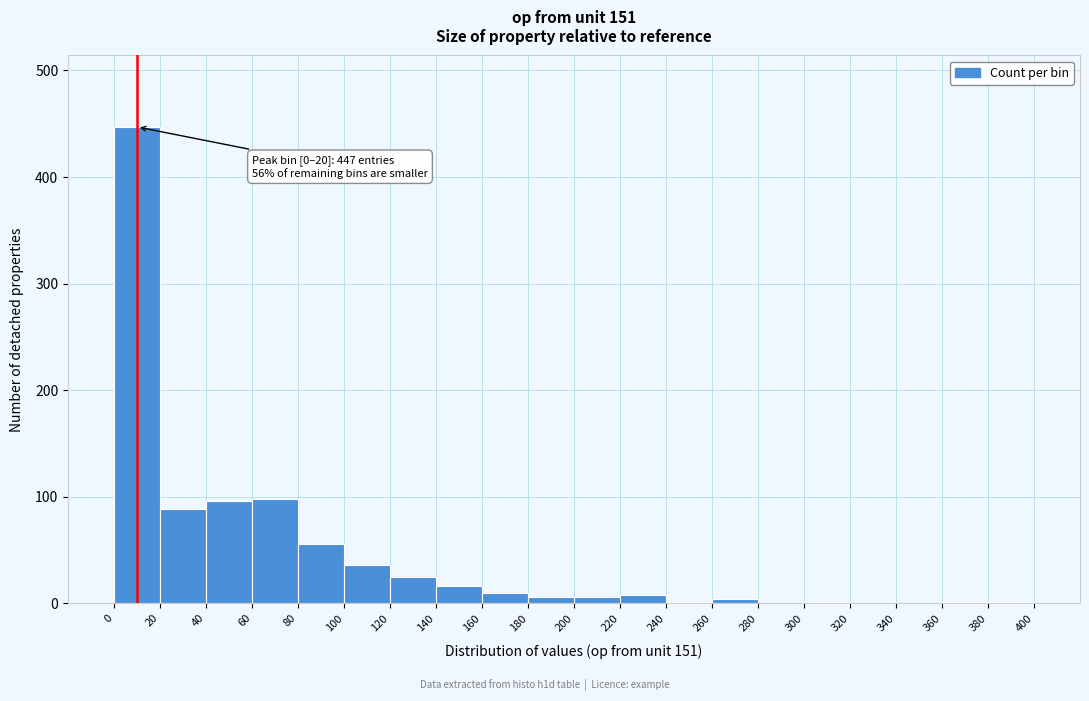

Which range on the x-axis has the tallest bar?

0 to 20